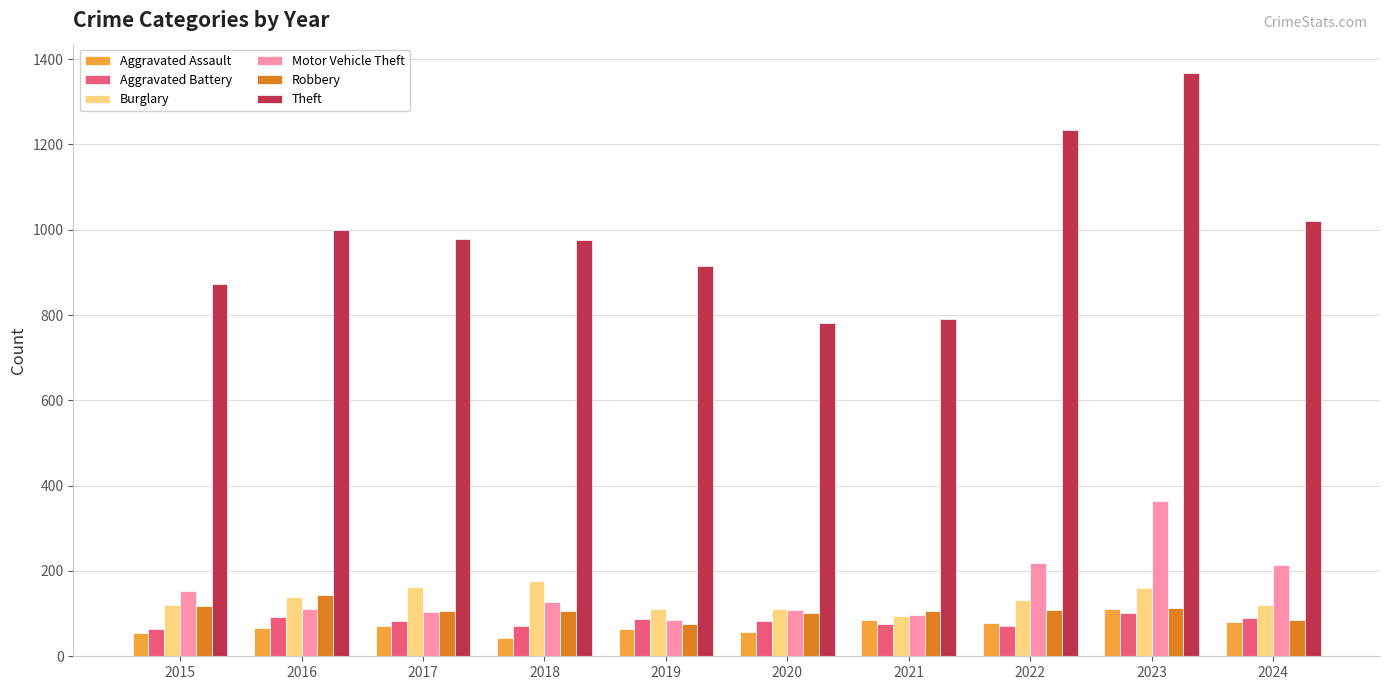

What is the sum of the Burglary values at 2023 and 2022?

293